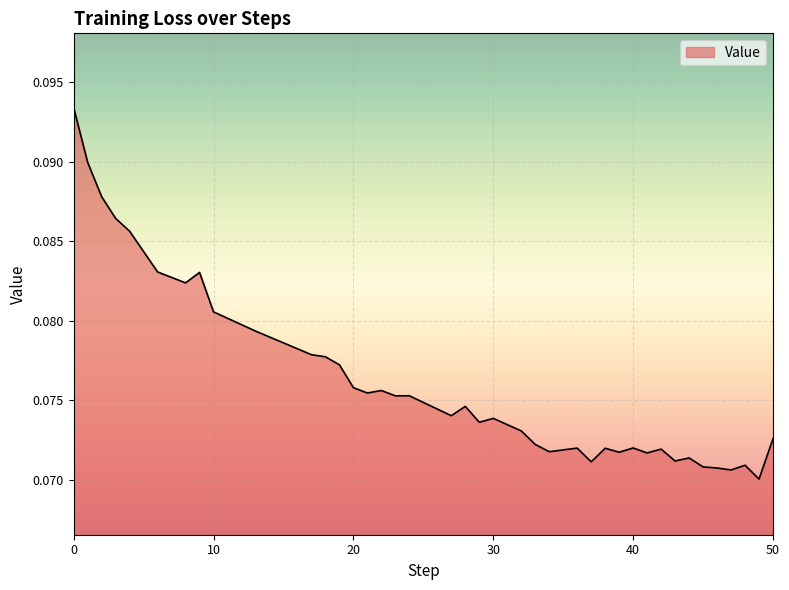

True or false: the data has more than 0 interior local peaks.

True